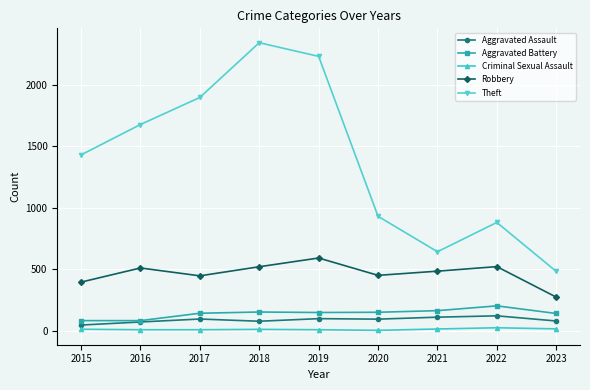

True or false: Theft has more than 2 points higher than both neighbors.

False